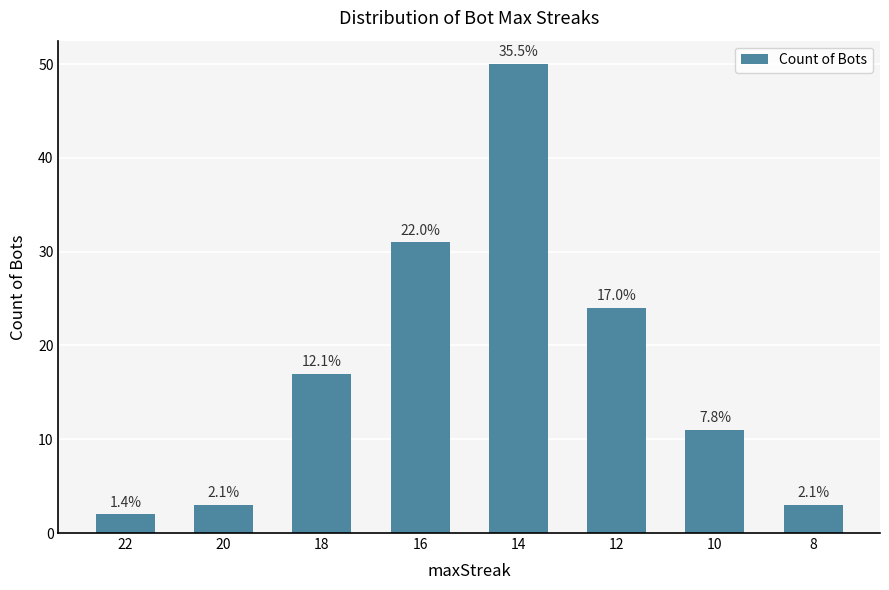

At which category does the chart reach its minimum across all series?

22